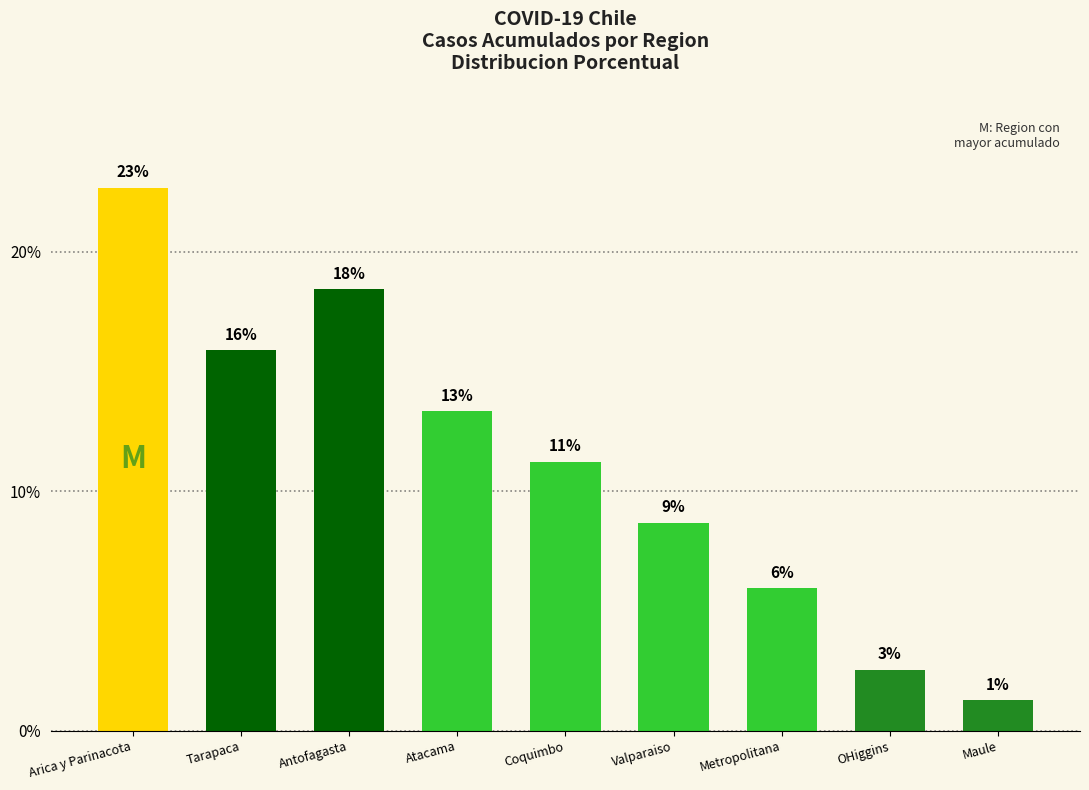

What is the sum of all values?

100.0